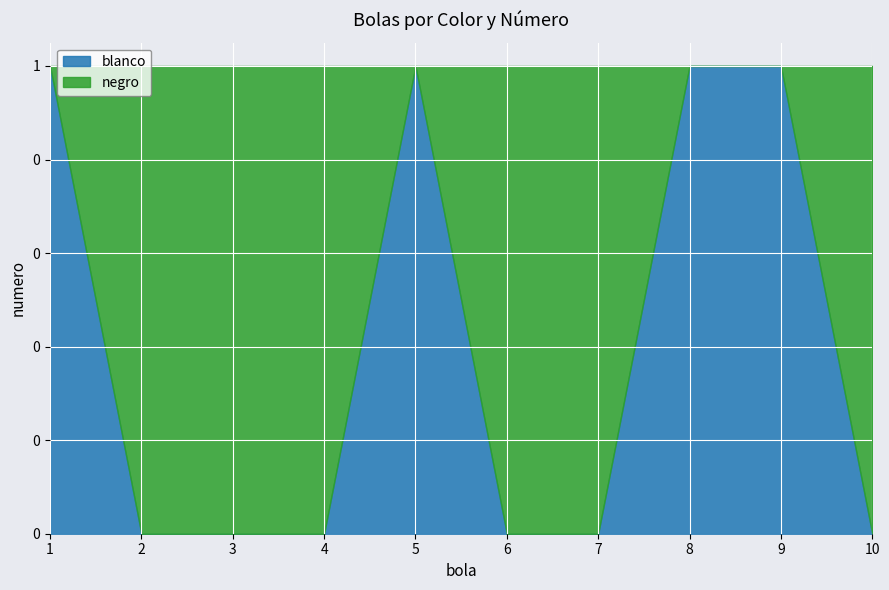

What is the value of the blanco point at the 5th from the left?

1